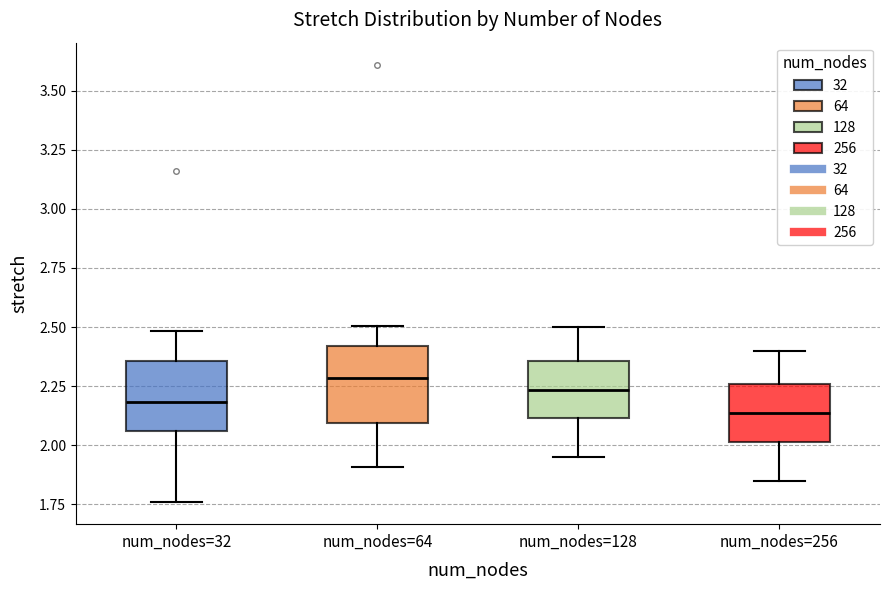

Where does the median line of the box for num_nodes=256 sit on the y-axis? The values are not printed on the chart, so give them approximately, as read against the axis.

2.15